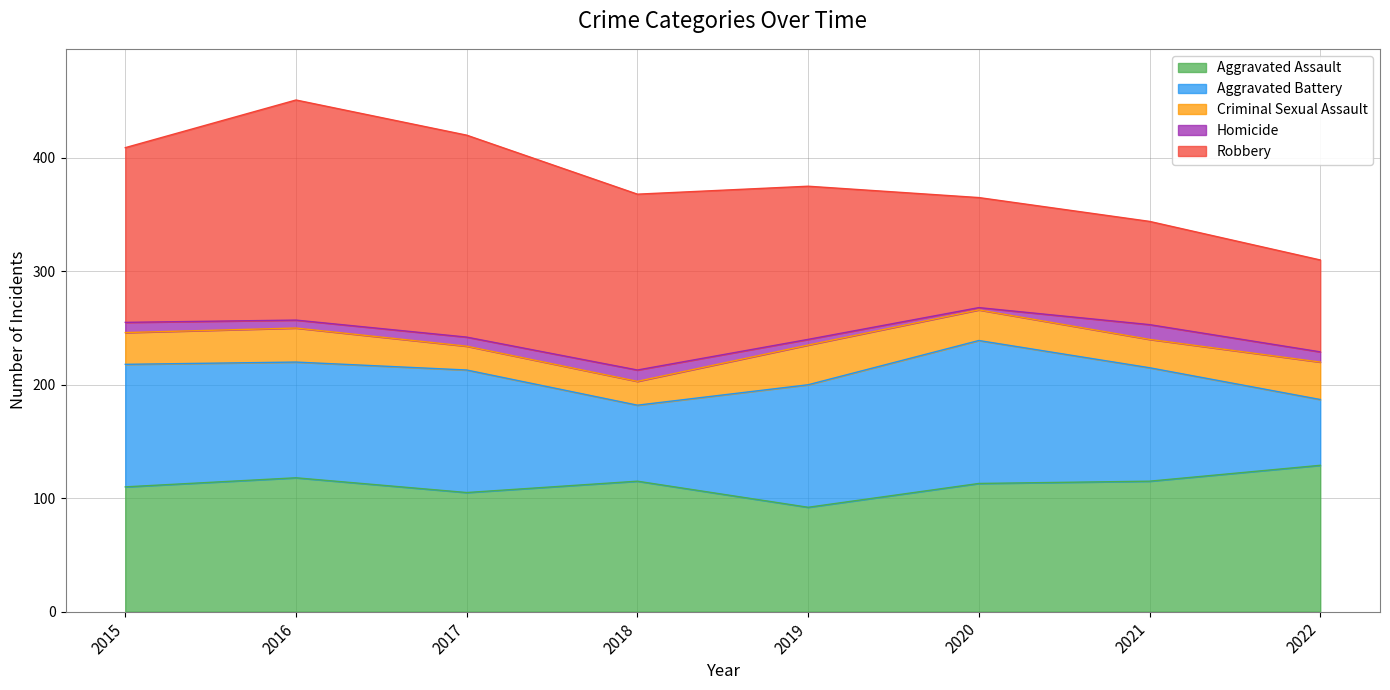

The value of Homicide at 2016 is 2. True or false?

False